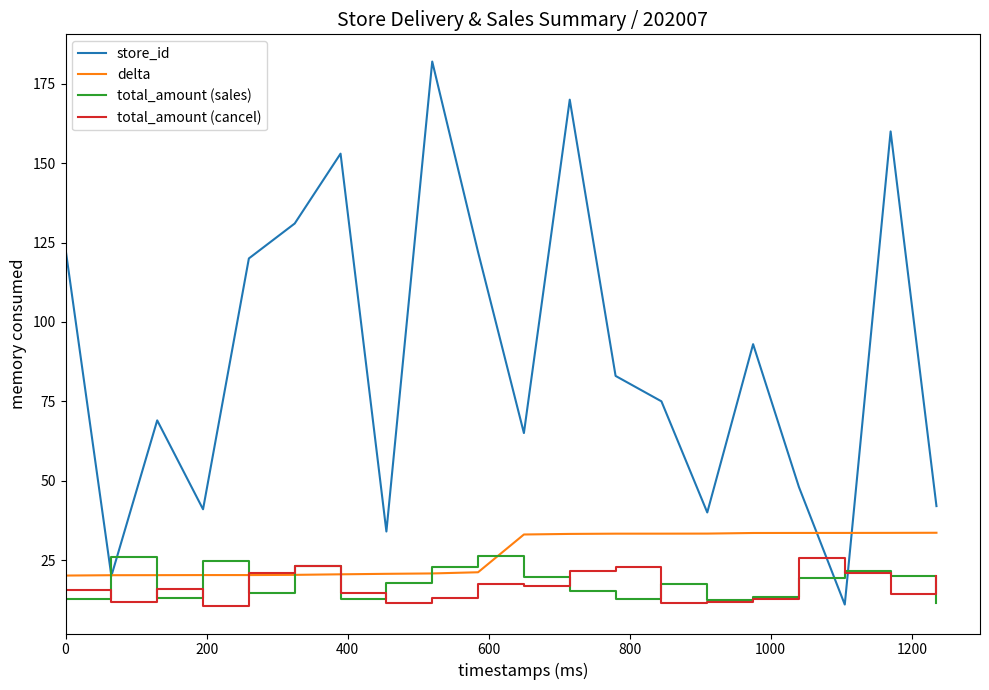

What is the highest value of the total_amount (sales) series?

26.4